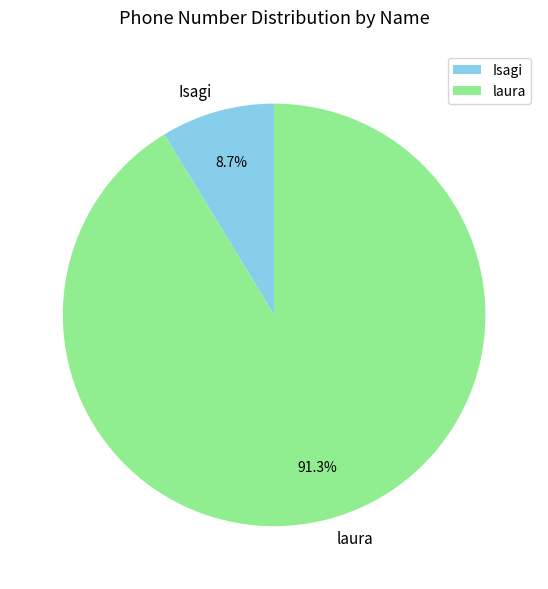

What portion of the pie excludes laura?

8.7%